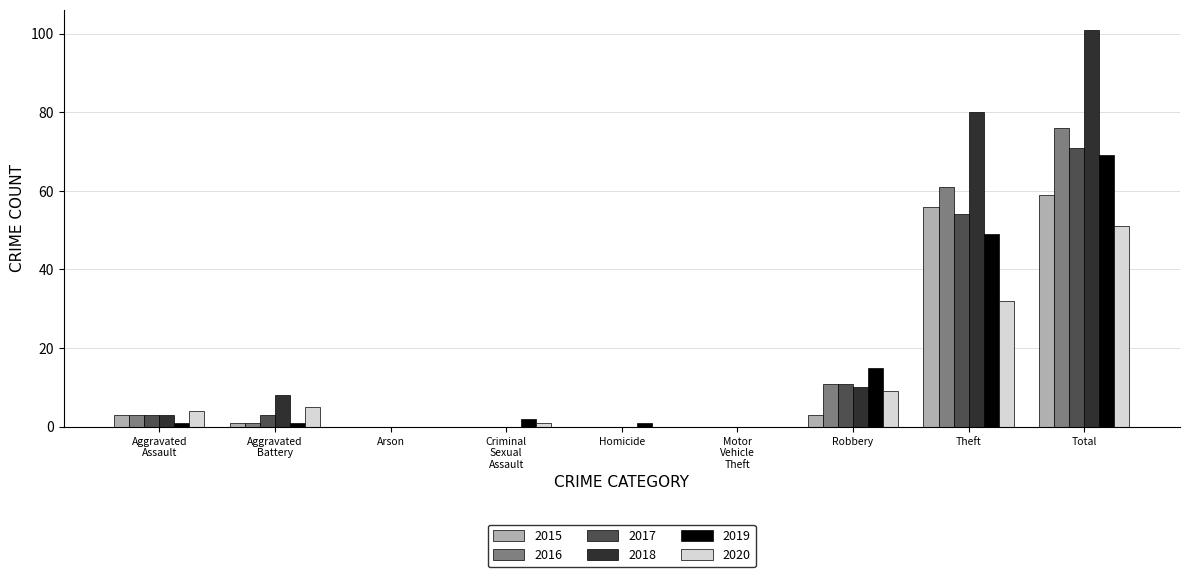

The value of 2018 at Robbery is 17. True or false?

False